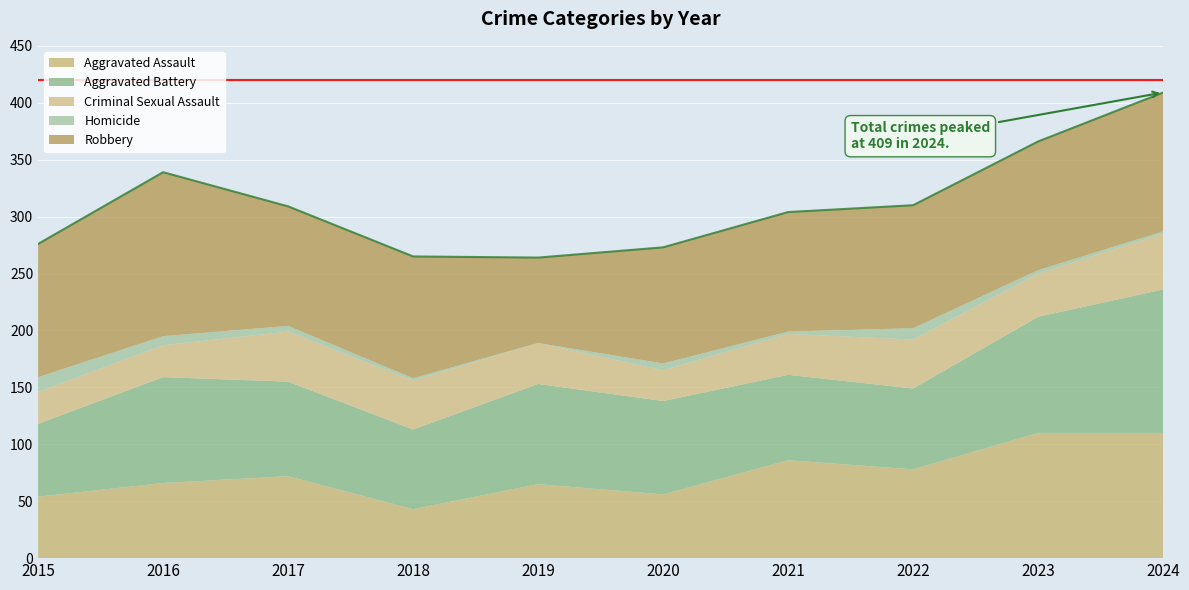

Reading left to right, what are all the values shown in this chart?

Aggravated Assault: 2015=54	2016=66	2017=72	2018=43	2019=65	2020=56	2021=86	2022=78	2023=110	2024=110
Aggravated Battery: 2015=64	2016=93	2017=83	2018=70	2019=88	2020=82	2021=75	2022=71	2023=102	2024=126
Criminal Sexual Assault: 2015=28	2016=28	2017=44	2018=43	2019=36	2020=27	2021=36	2022=43	2023=38	2024=49
Homicide: 2015=13	2016=8	2017=5	2018=2	2019=0	2020=6	2021=2	2022=10	2023=3	2024=2
Robbery: 2015=117	2016=144	2017=105	2018=107	2019=75	2020=102	2021=105	2022=108	2023=113	2024=122